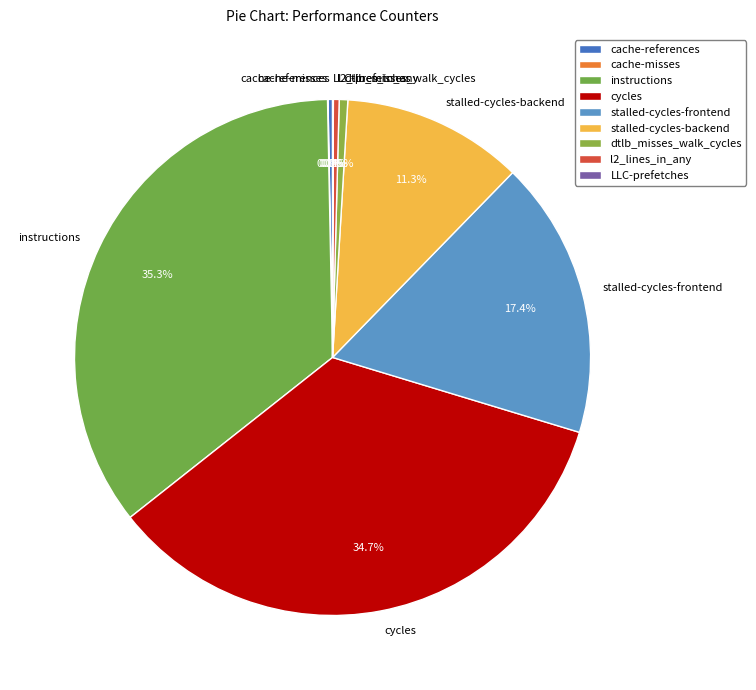

Between instructions and dtlb_misses_walk_cycles, which is larger?

instructions